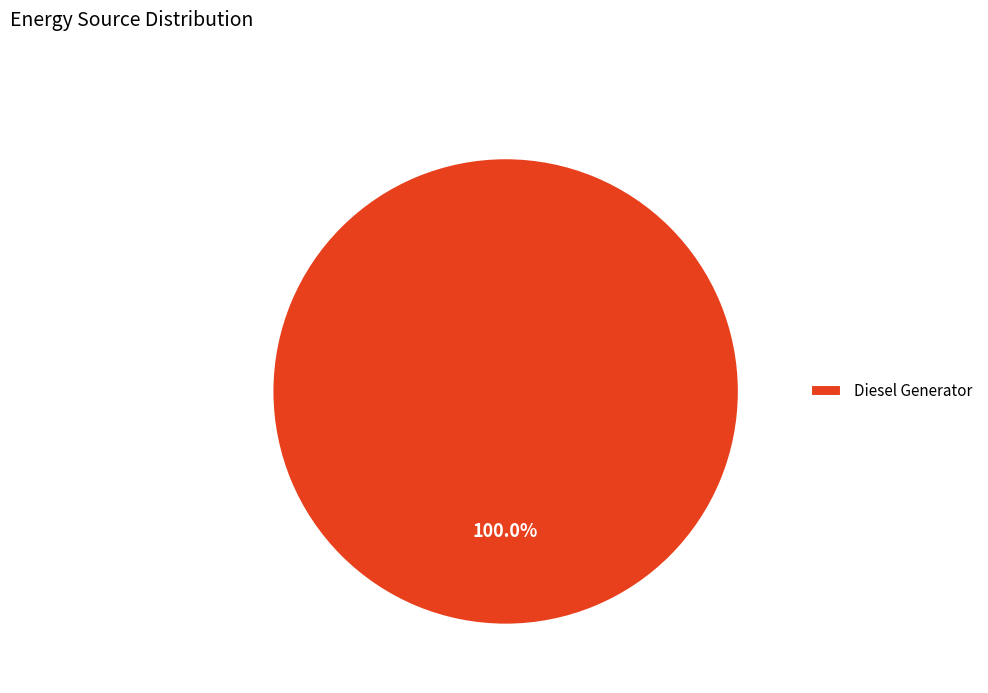

Which category accounts for the majority?

Diesel Generator